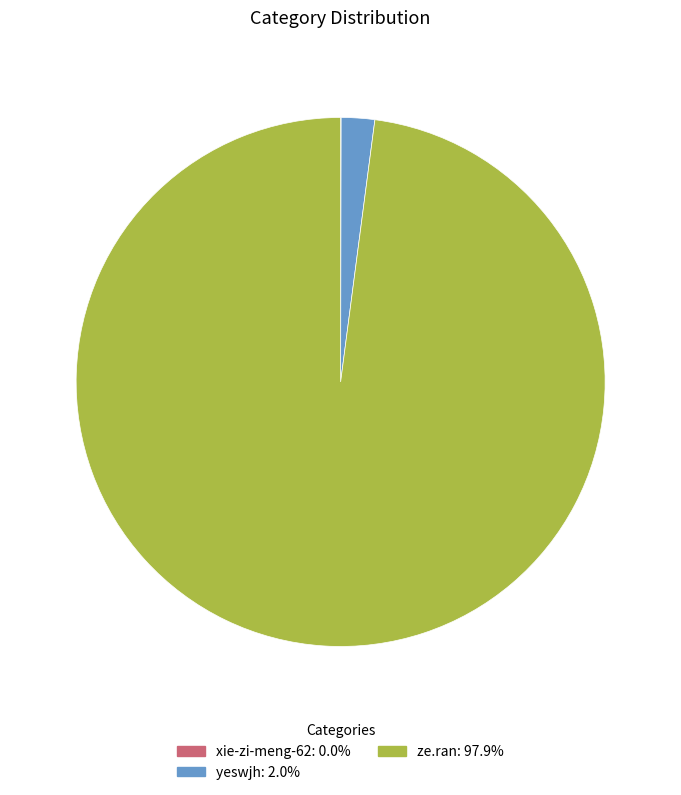

Which slice is the largest?

ze.ran